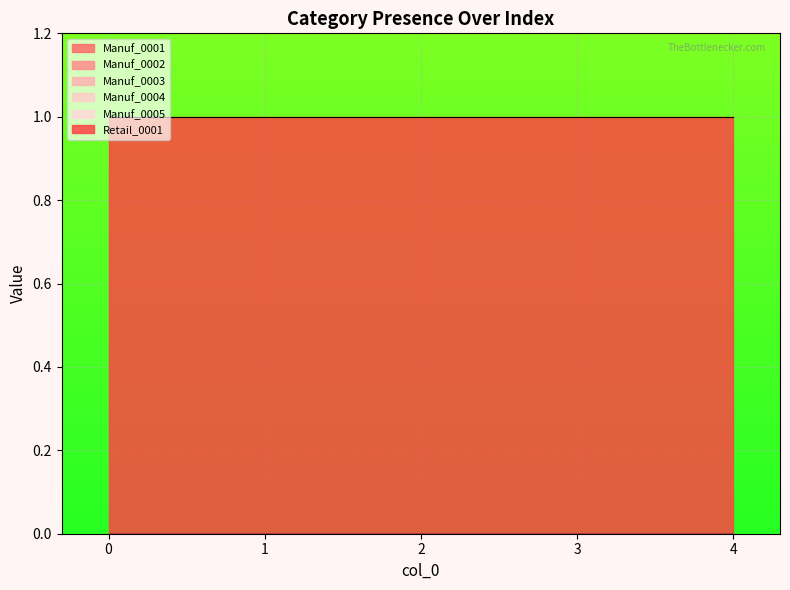

True or false: Manuf_0004 and Manuf_0003 cross at least once.

False